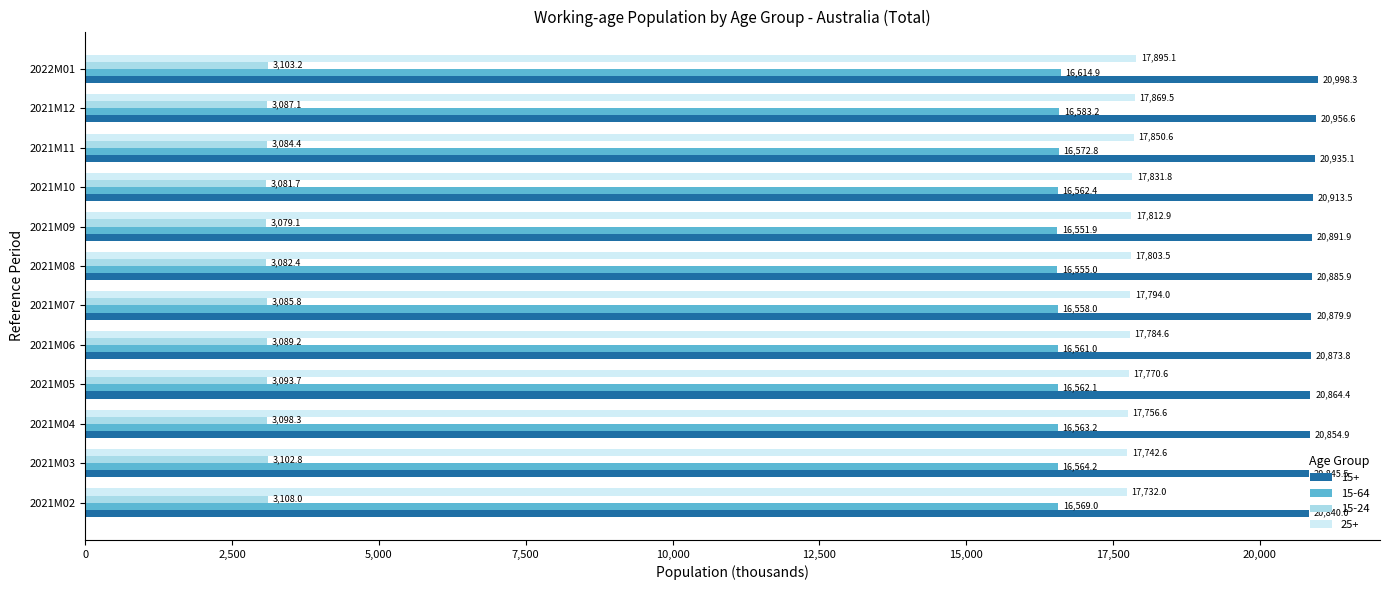

At 2021M02, list the series in order from smallest to largest.

15-24, 15-64, 25+, 15+